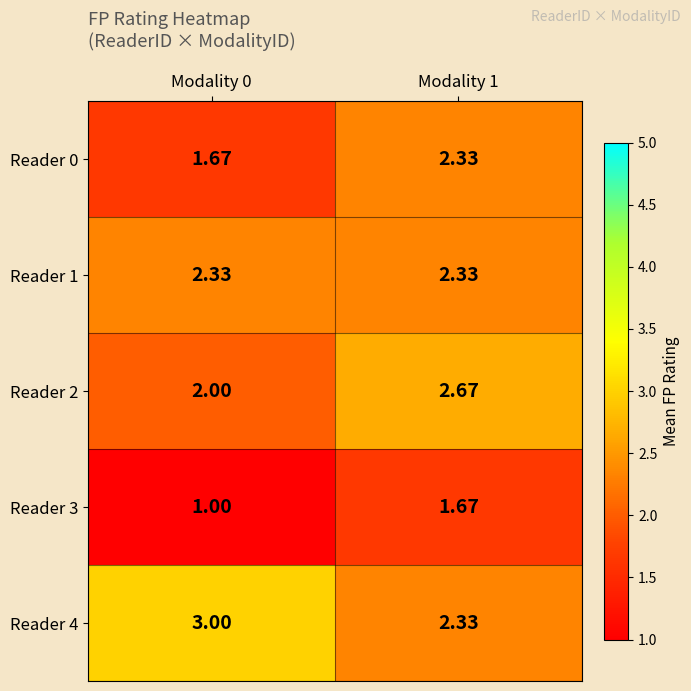

How many distinct data groups are displayed?

5